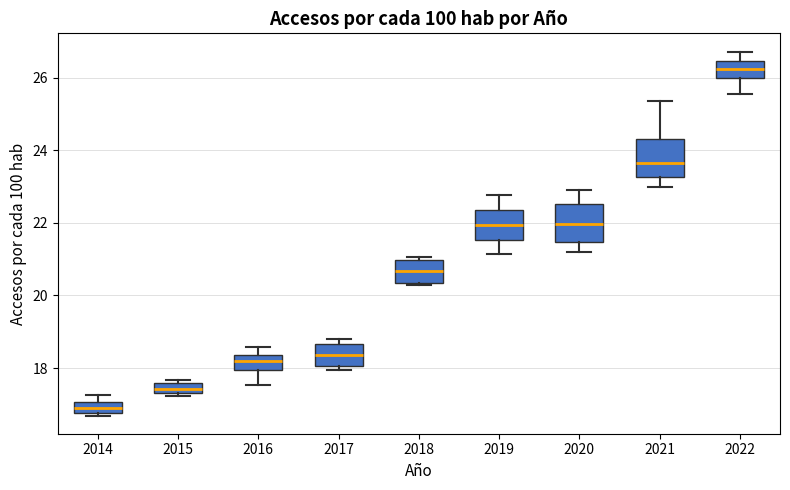

Where does the median line of the box at x = 2020 sit on the y-axis? The values are not printed on the chart, so give them approximately, as read against the axis.

22.0